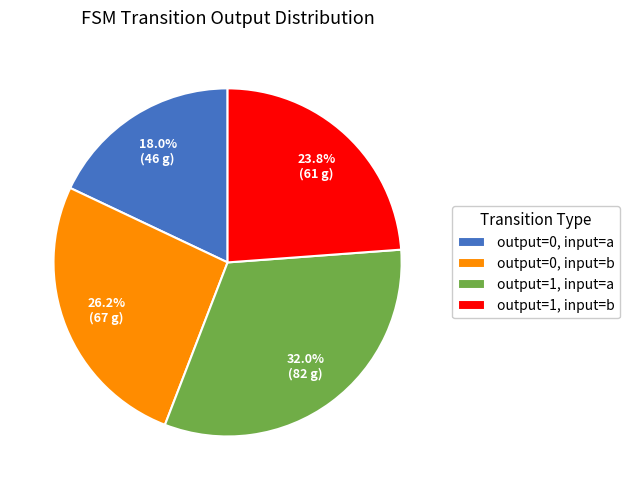

Which category has the biggest portion of the pie?

output=1, input=a